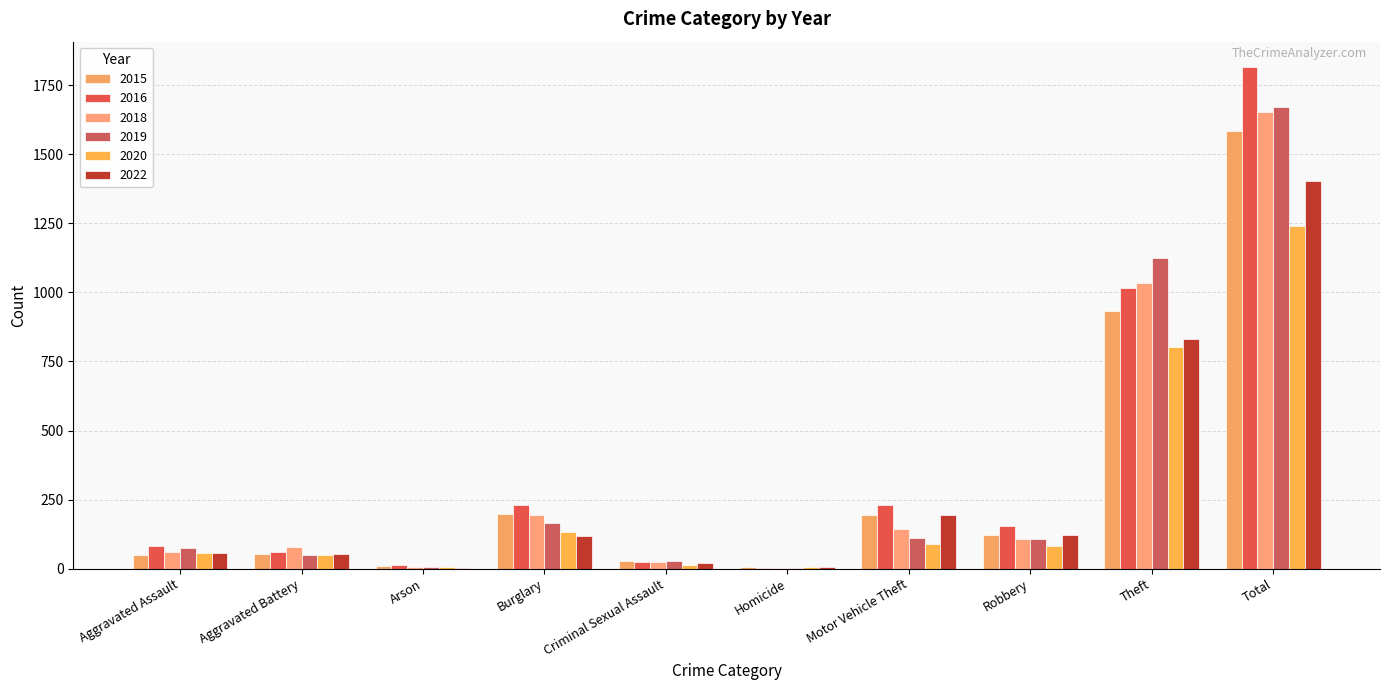

What is the difference between the highest and lowest values at Arson?

9